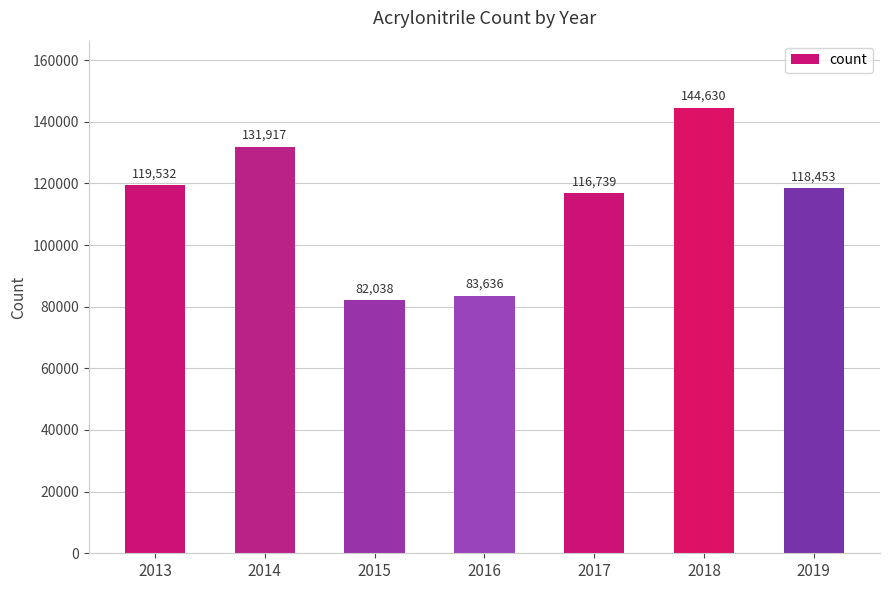

What is the sum of the values at 2013 and 2018?

264162